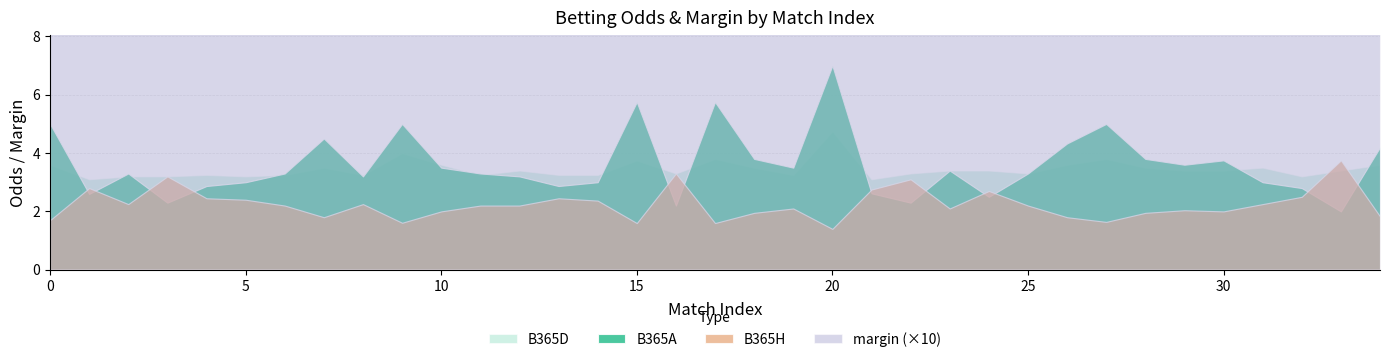

At which category does B365D reach its first local peak?

4